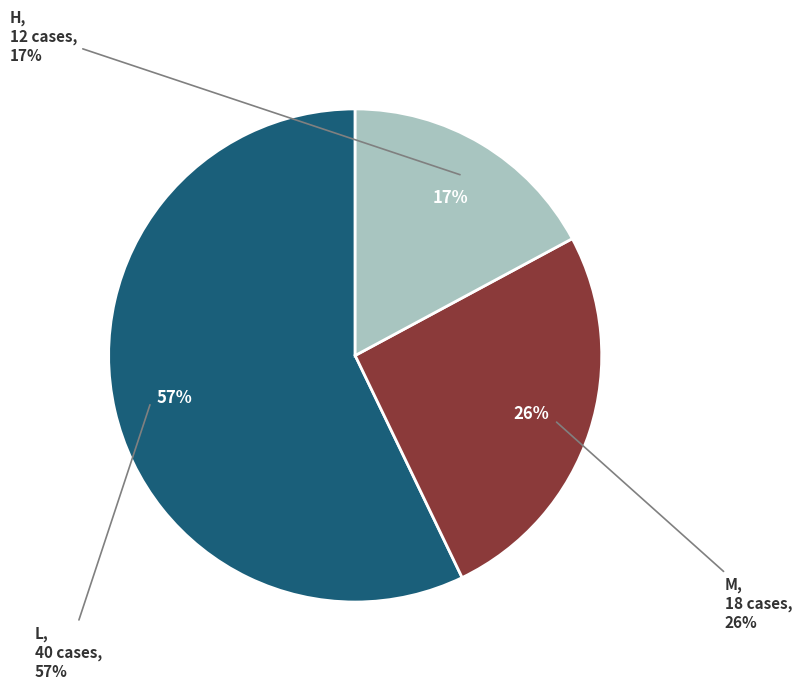

To the nearest percent, what is the combined percentage of L and H?

74%